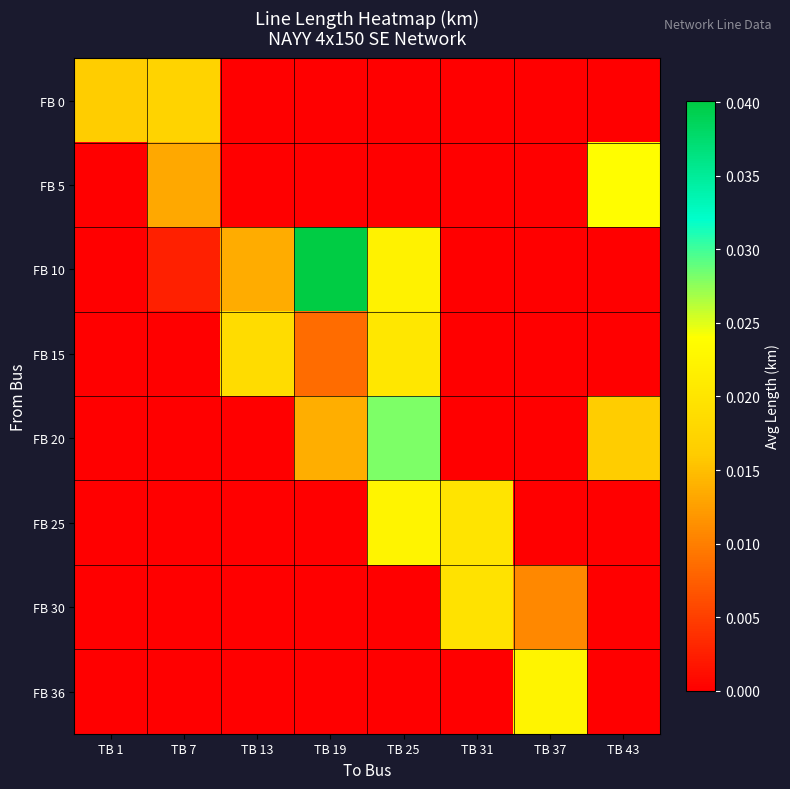

Which series has the largest total across all categories?

FB 10